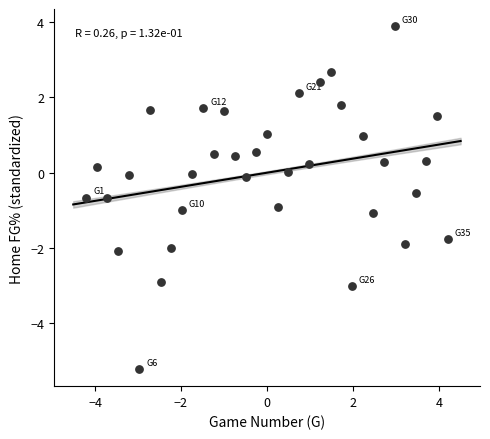

What is the range of X values (max minus min)?

8.4